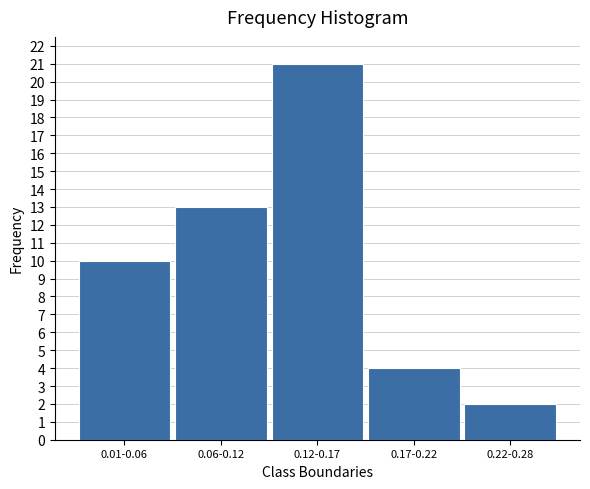

Reading left to right, what are all the values shown in this chart?

0.01-0.06=10	0.06-0.12=13	0.12-0.17=21	0.17-0.22=4	0.22-0.28=2